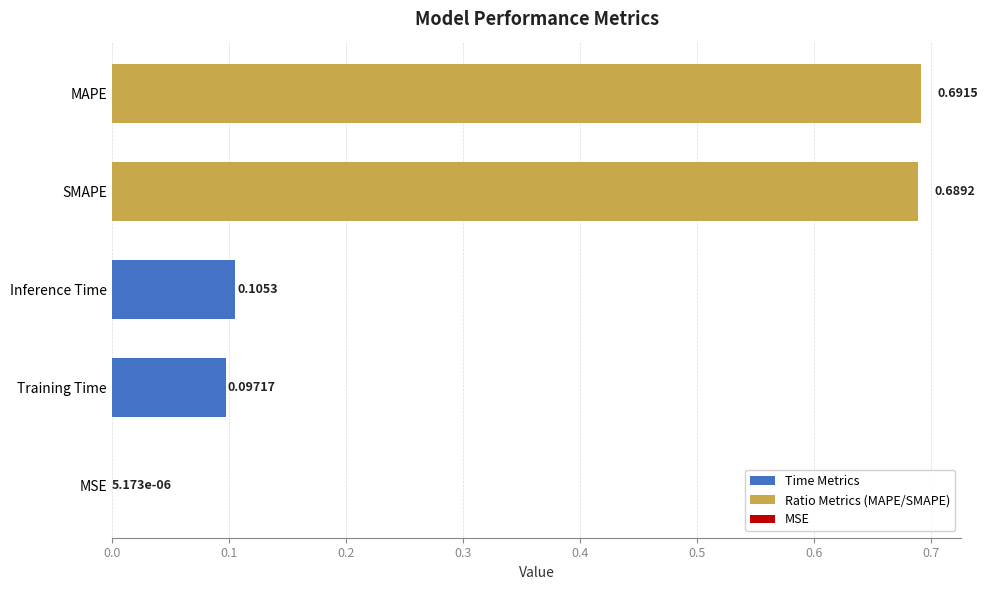

What is the change in value from Training Time to MAPE?

+0.6